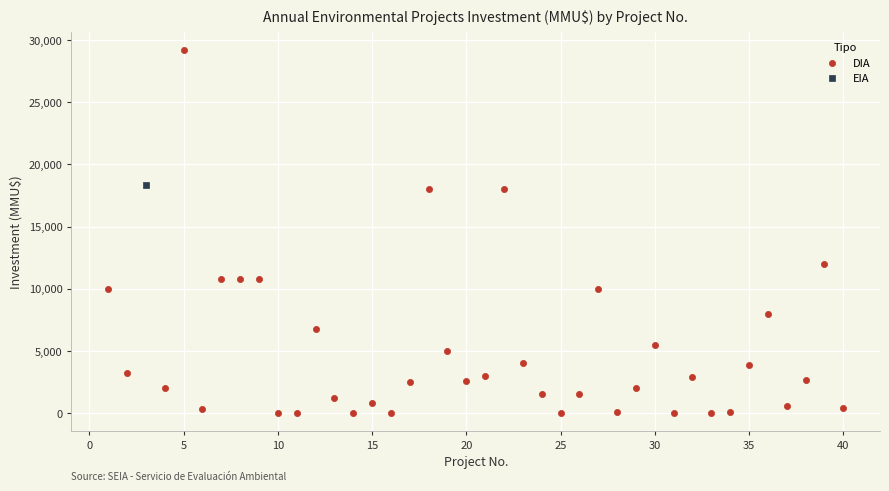

What are all the series names shown in the legend?

DIA, EIA